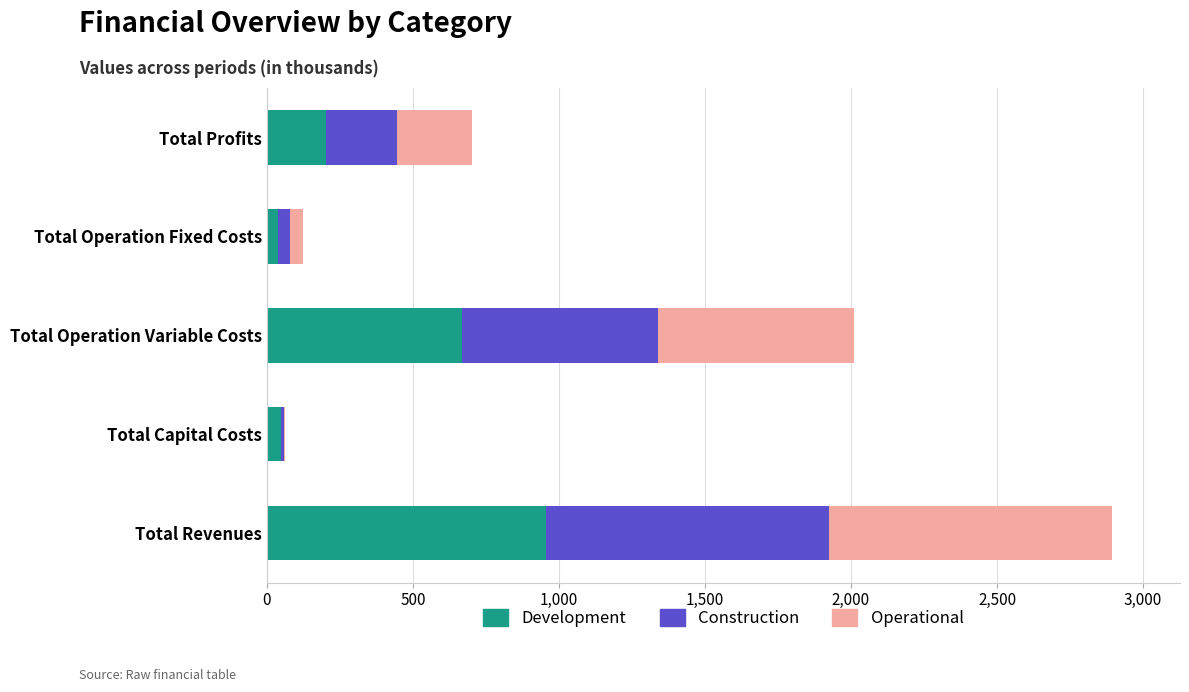

Where is Development nearest to the value 498?

Total Operation Variable Costs